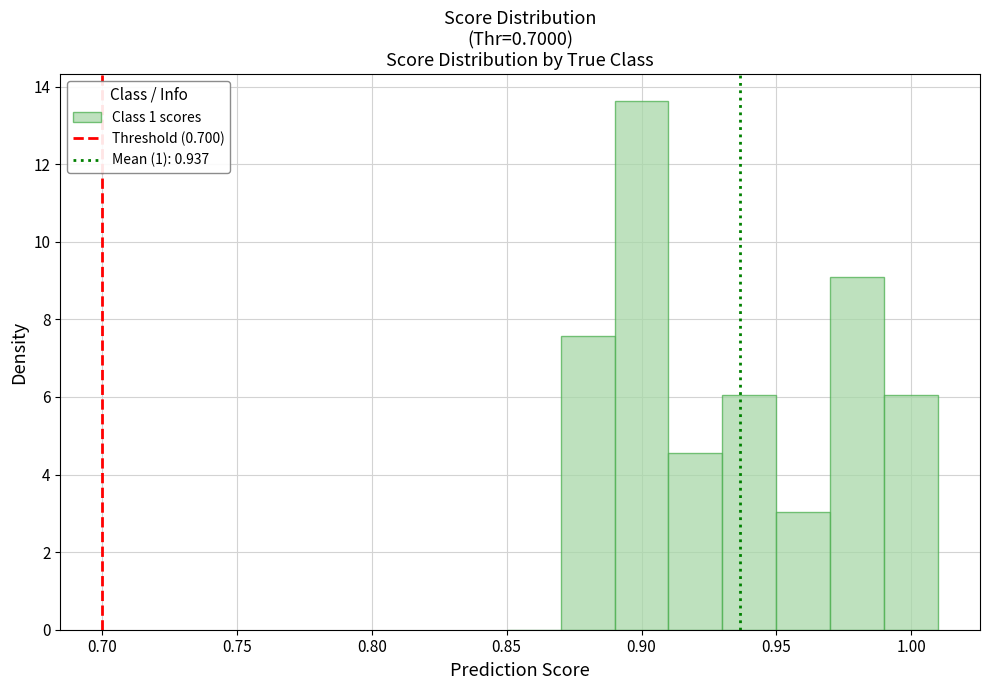

Reading left to right, transcribe this chart: for each bar, give the range it covers on the x-axis and its height. The values are not printed on the chart, so give them approximately, as read against the axis.

0.85 to 0.87: 0
0.87 to 0.89: 7.6
0.89 to 0.91: 13.6
0.91 to 0.93: 4.6
0.93 to 0.95: 6.0
0.95 to 0.97: 3.0
0.97 to 0.99: 9.0
0.99 to 1.01: 6.0